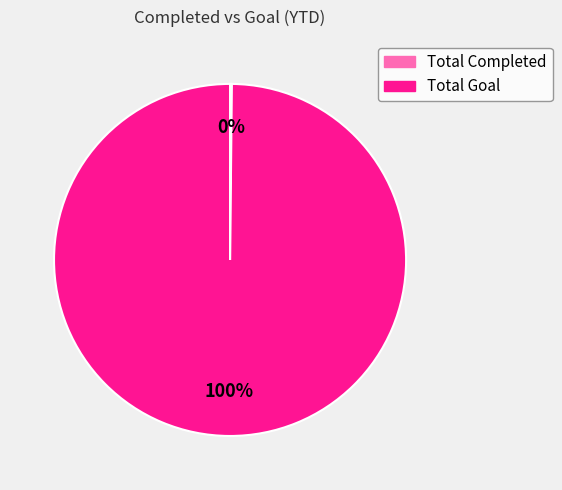

Is there any slice that represents more than half of the pie?

Yes